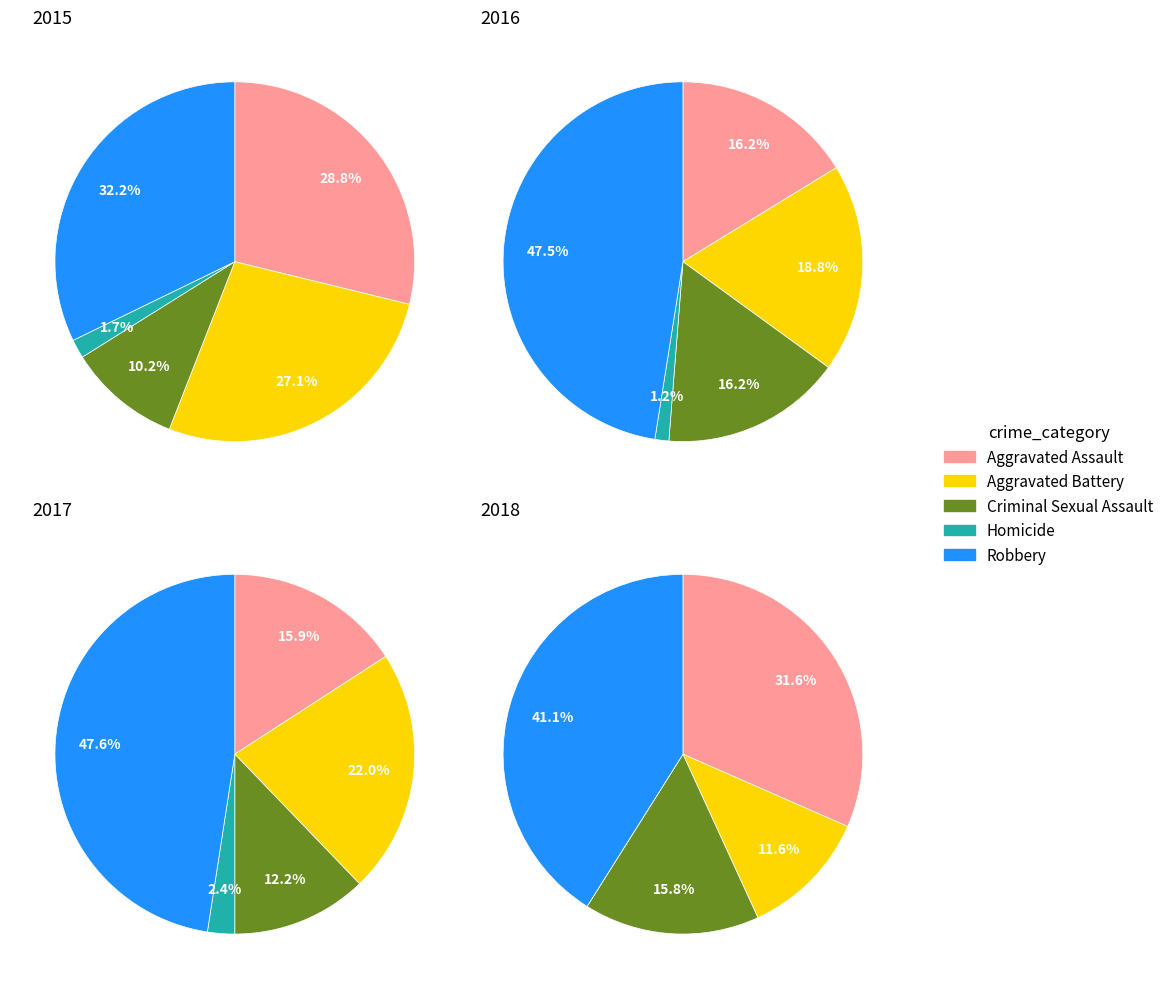

Which has a higher value, Aggravated Battery or Criminal Sexual Assault?

Aggravated Battery